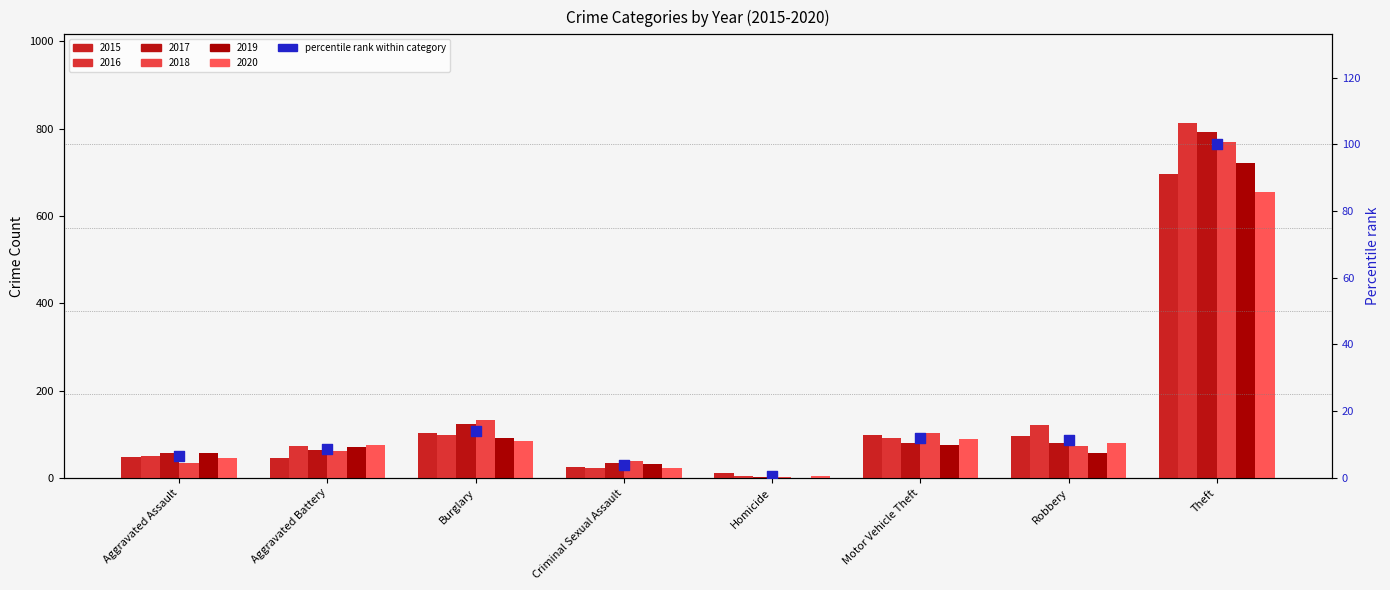

Which has a higher value, Robbery or Aggravated Assault?

Robbery